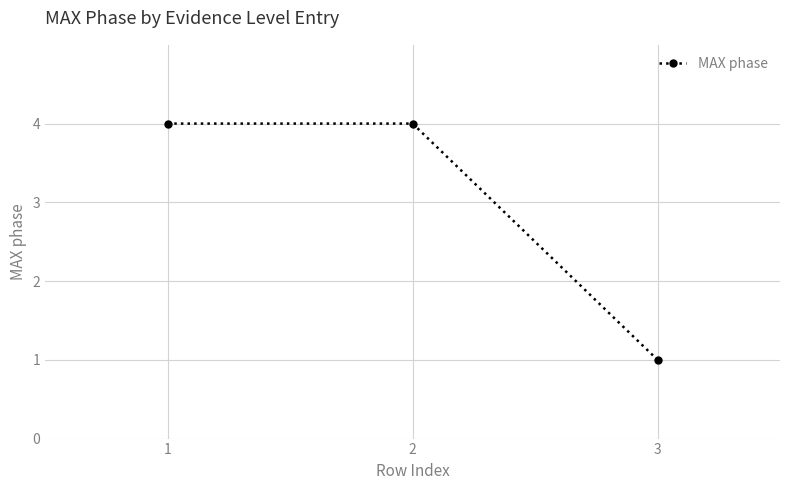

How many lines are shown in the chart?

1